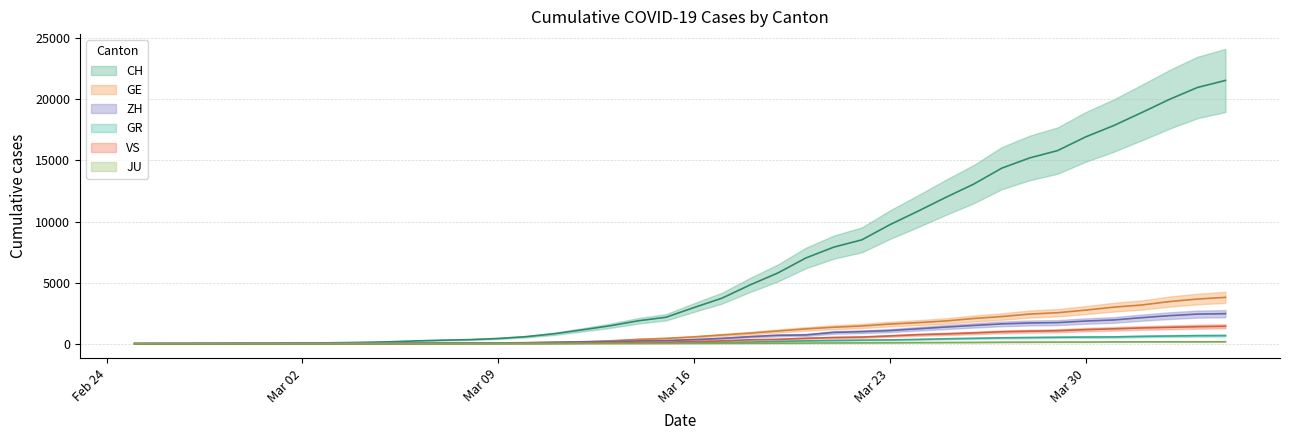

At which category does the chart reach its minimum across all series?

2020-02-25